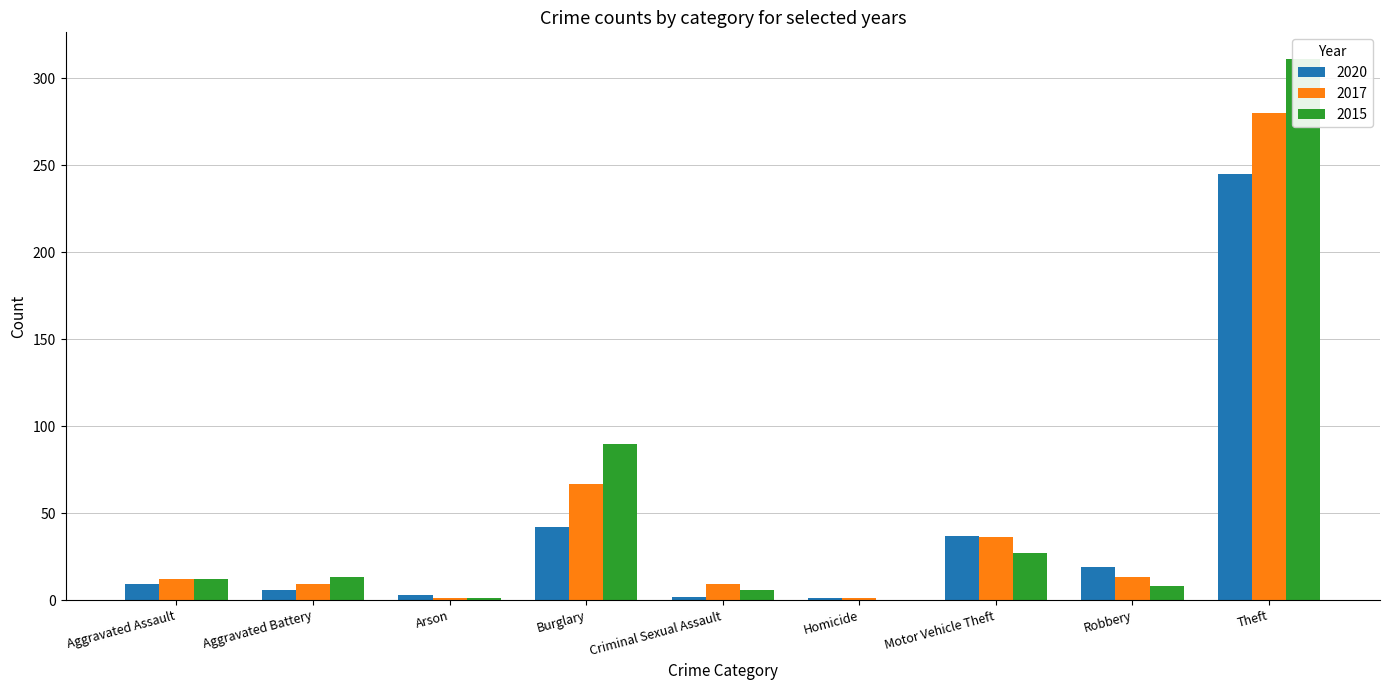

What position from the right is Arson?

7